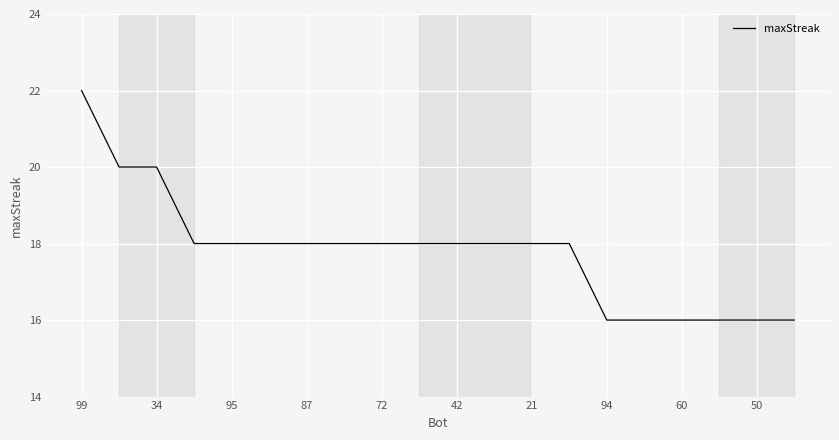

What is the smallest value displayed?

16